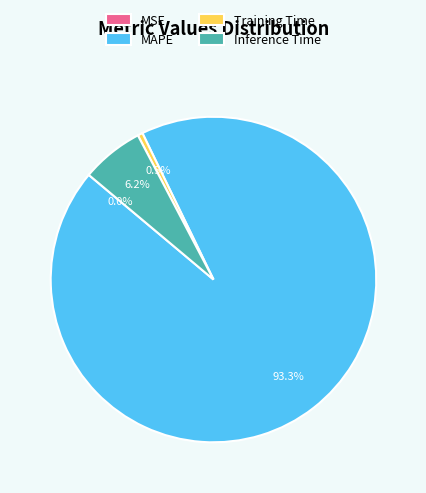

Which has a higher value, Inference Time or MAPE?

MAPE